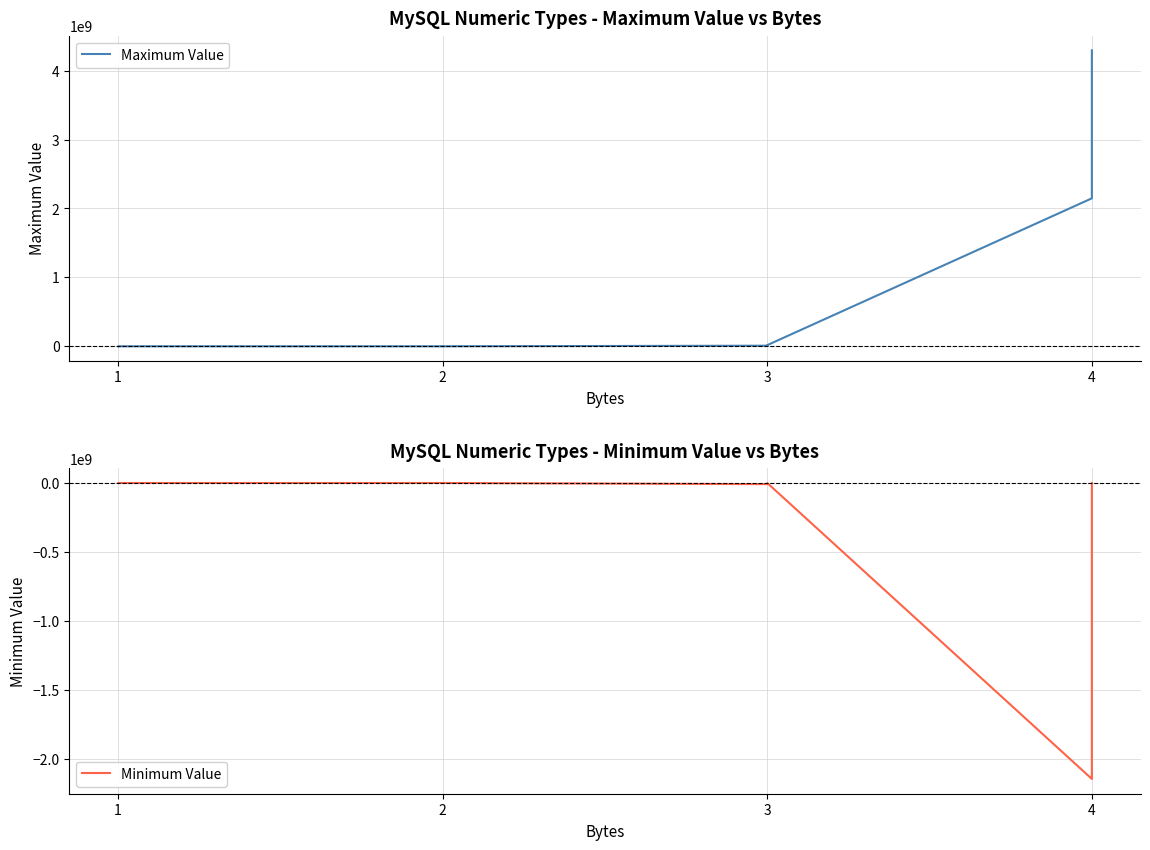

Reading left to right, extract all data points from this chart.

Maximum Value: 127	255	32767	65535	8388607	16777215	2147483647	4294967295
Minimum Value: -128	0	-32768	0	-8388608	0	-2147483648	0